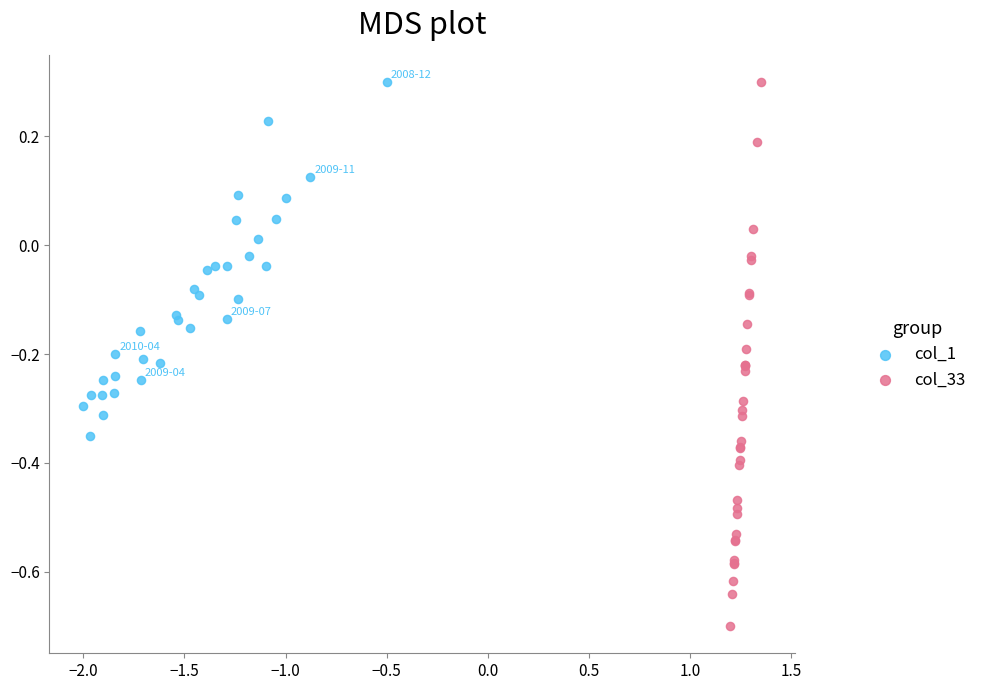

Which series has the widest spread of Y values?

col_33